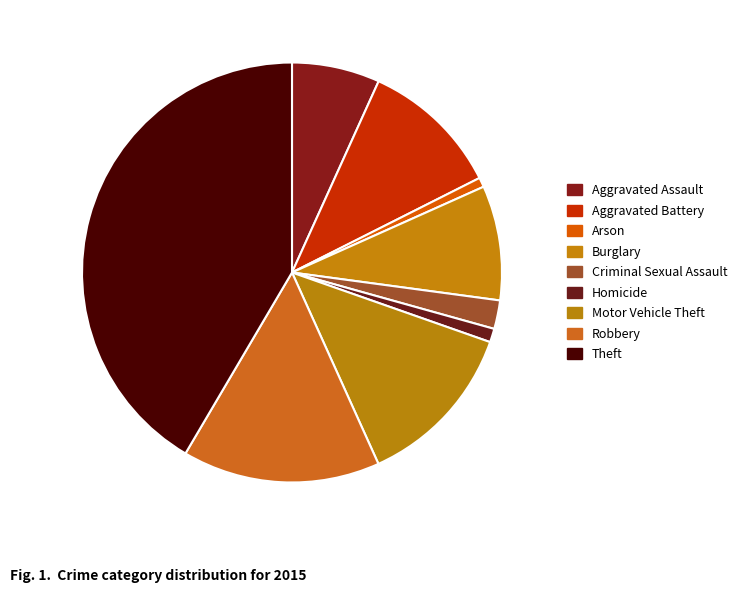

Does Aggravated Assault represent more than half of the total?

No